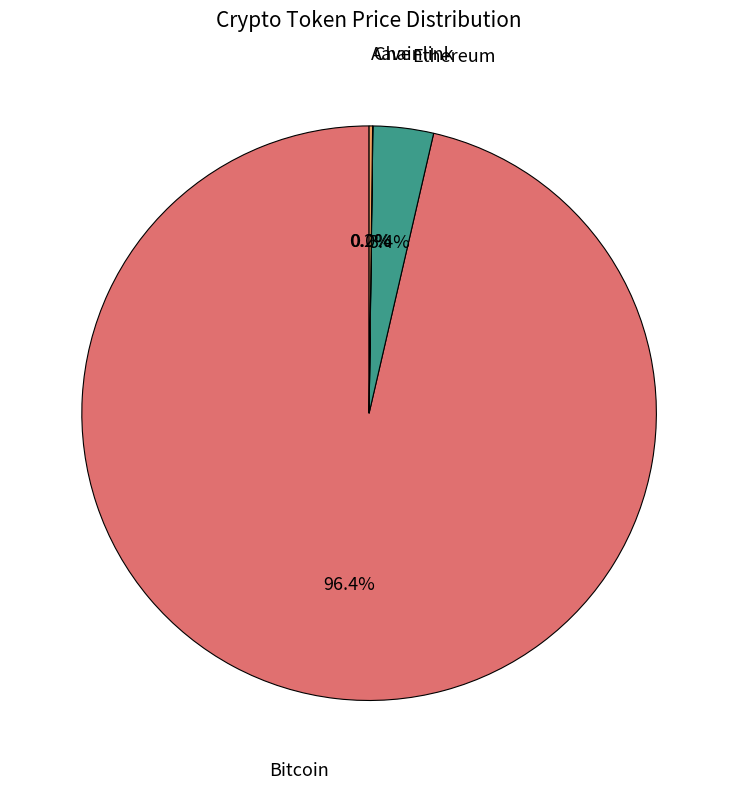

Which category has the biggest portion of the pie?

Bitcoin